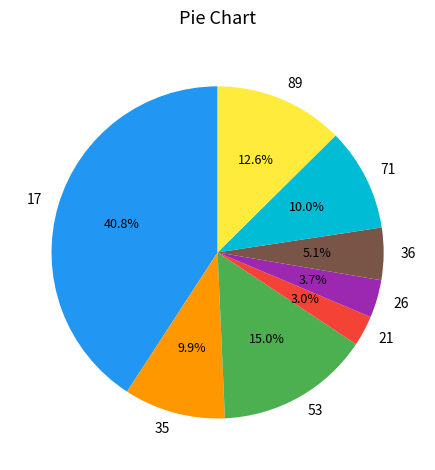

What is the smallest slice in the pie chart?

21